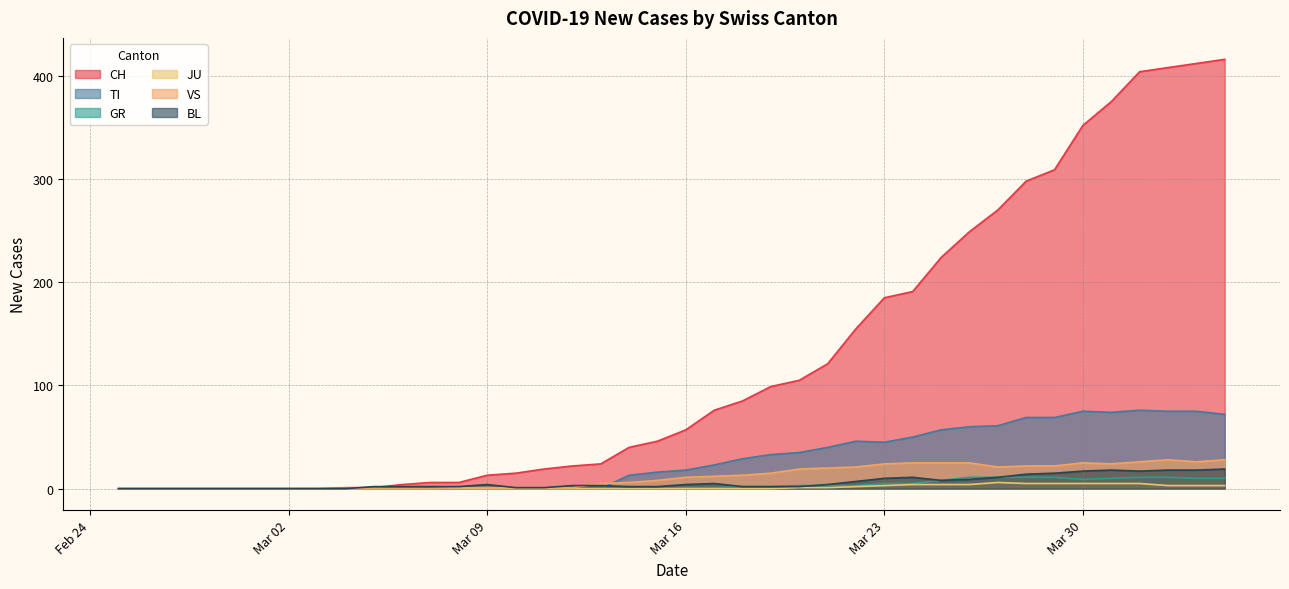

What is the maximum value for VS?

28